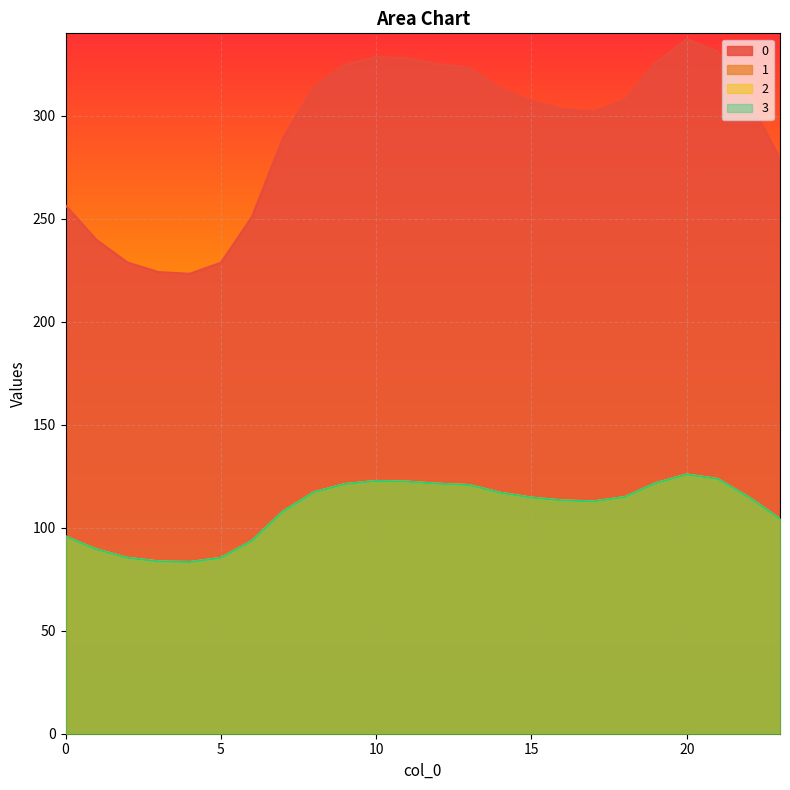

Does the chart display data point markers on the line(s)?

No